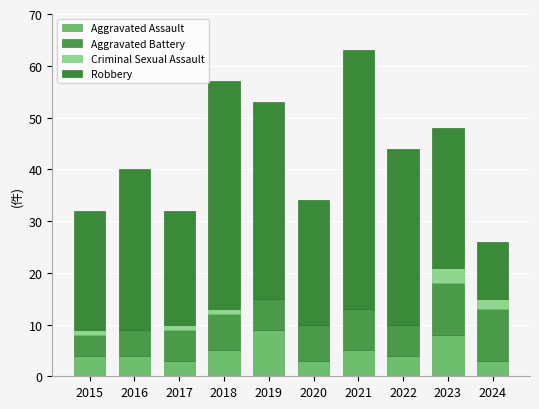

Count the number of data series in this chart.

4